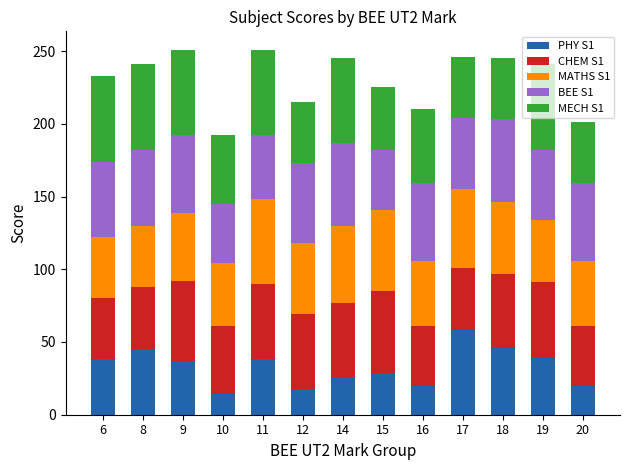

What is the difference between the PHY S1 values at 10 and 11?

24